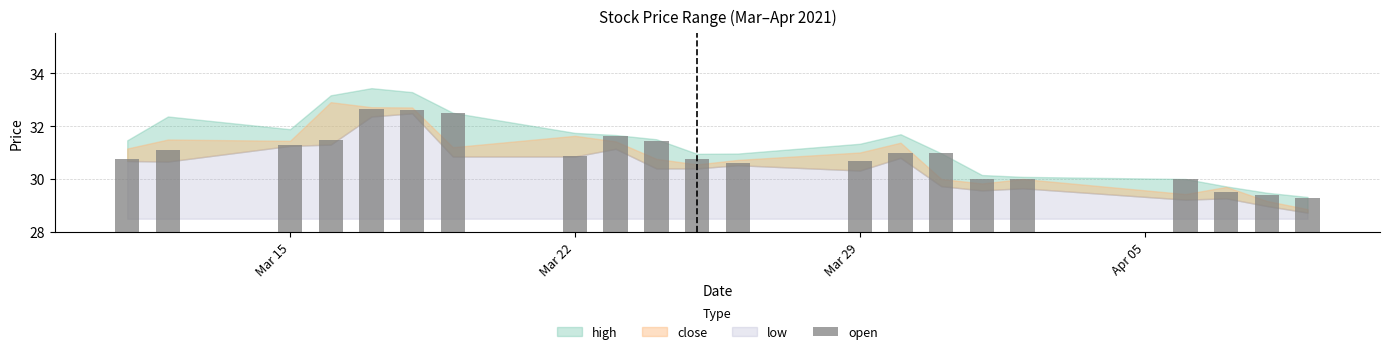

What is the value of the 7th bar from the left?

32.5